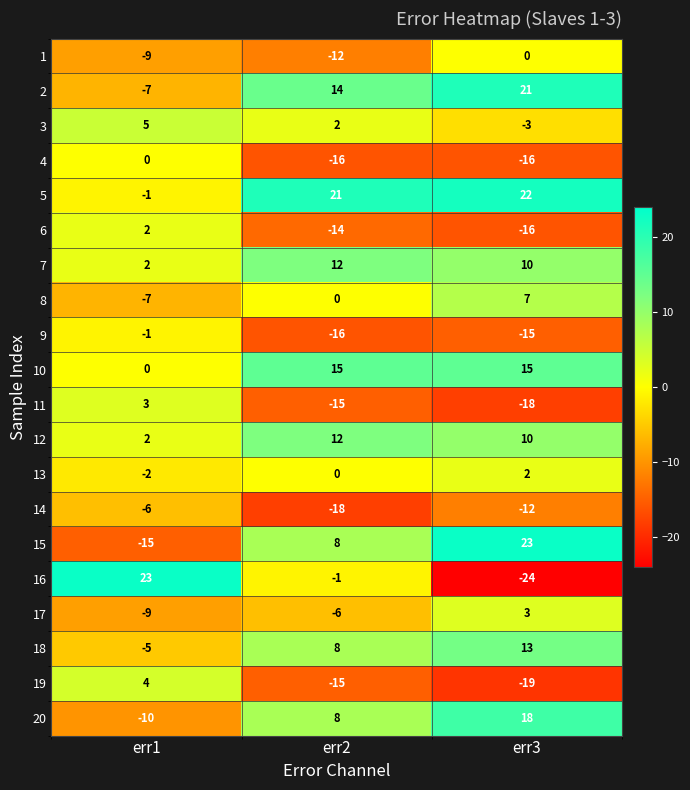

The value of 13 at err1 is -1. True or false?

False